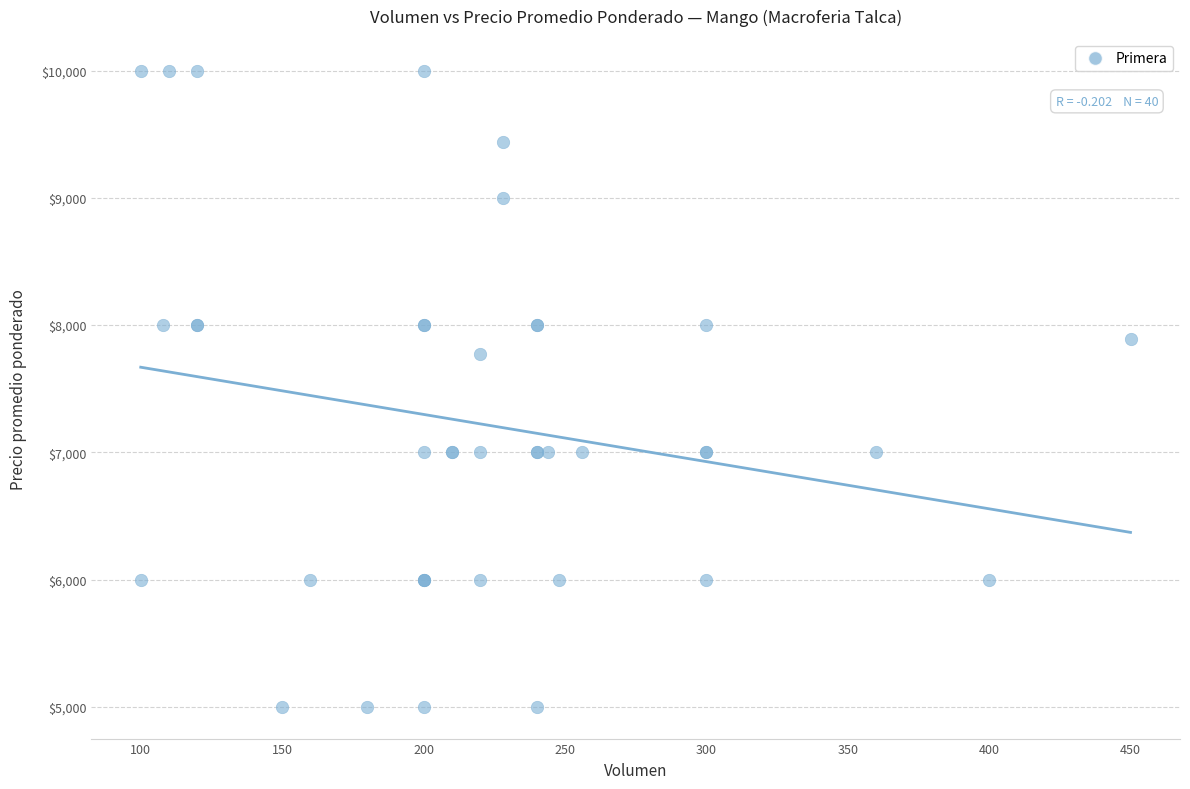

What Y value in the scatter plot is closest to 7500?

7773